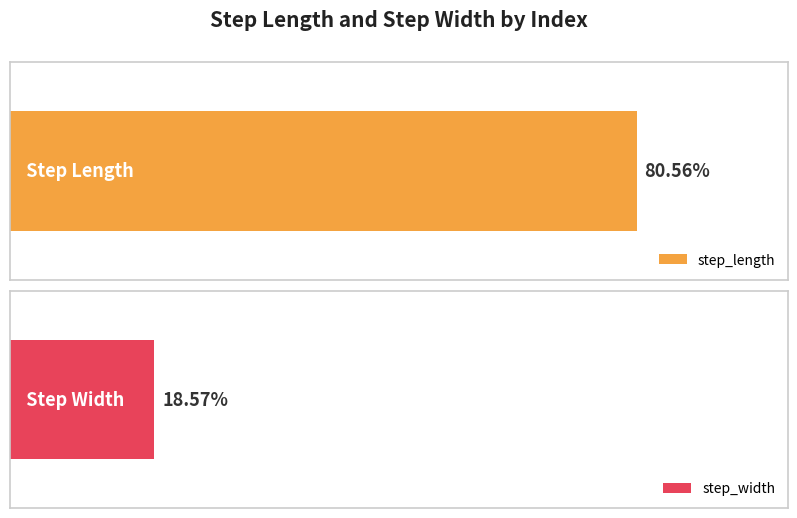

Which series has the largest total across all categories?

step_length